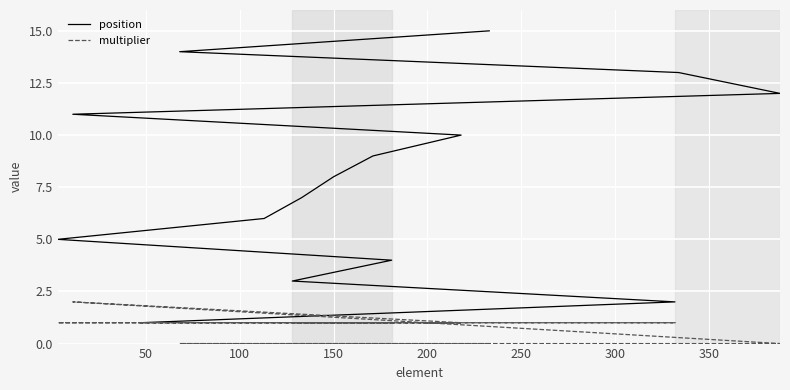

Count the multiplier values in the range 0 to 1.

14